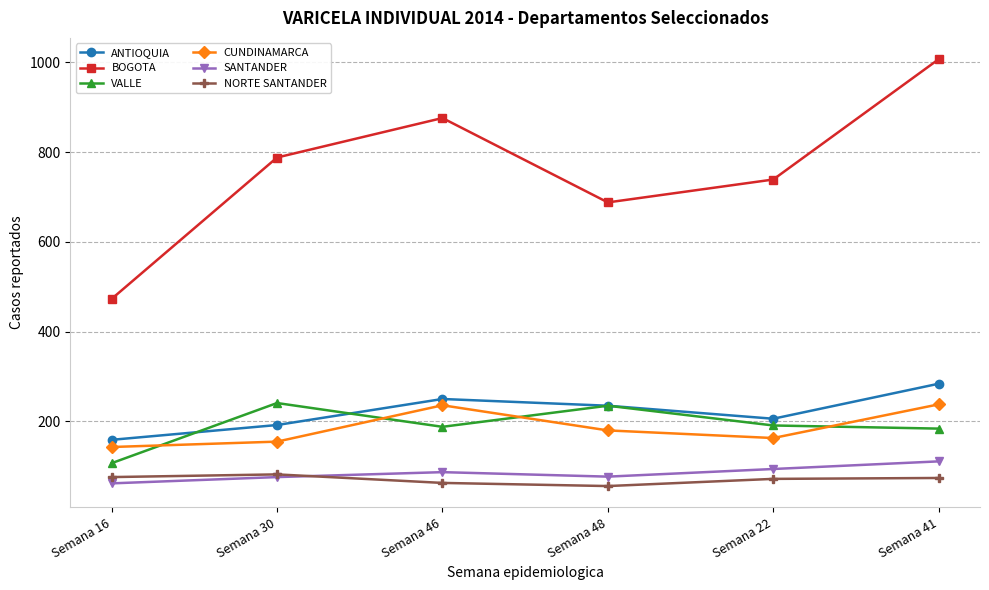

What is the difference between the ANTIOQUIA values at Semana 22 and Semana 46?

44